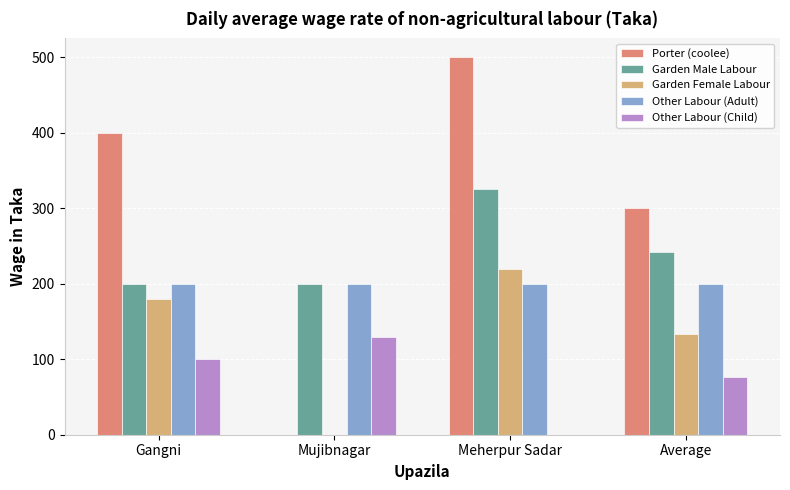

Is it true that Garden Male Labour equals 325 at Meherpur Sadar?

True